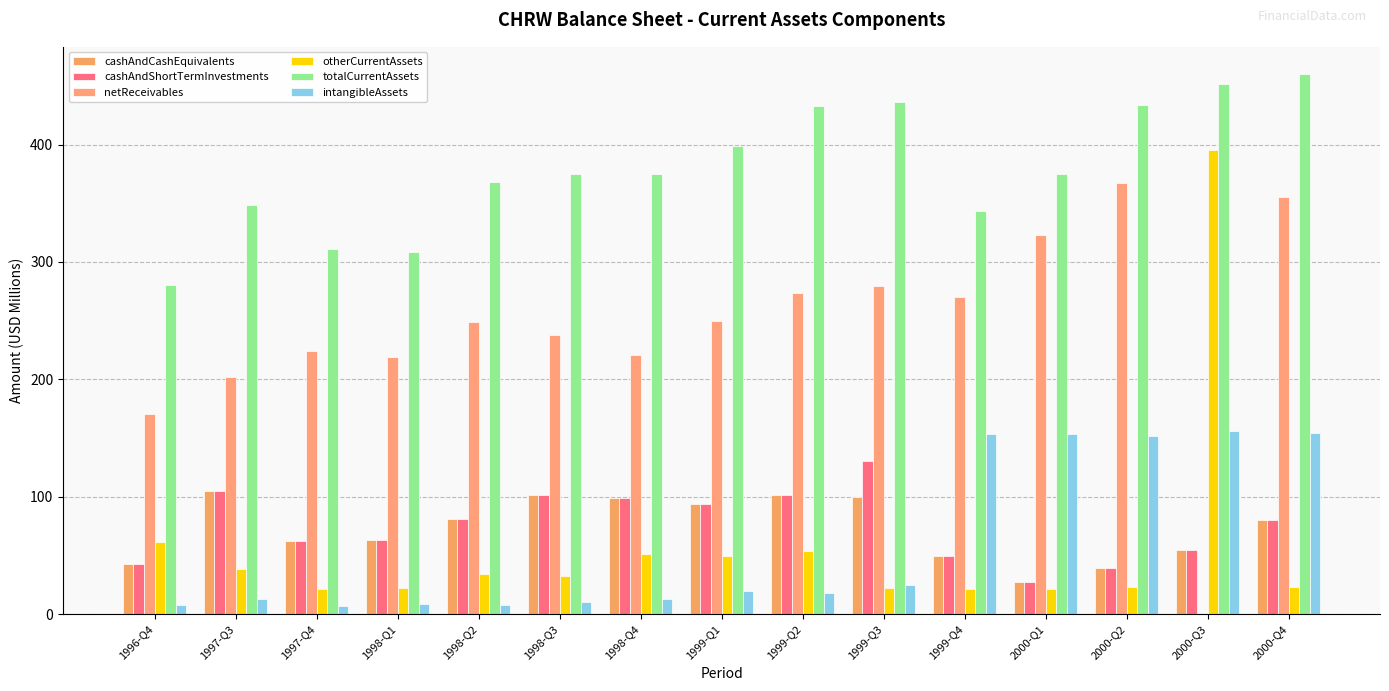

Reading right to left, extract all data points from this chart.

cashAndCashEquivalents: 79.9	54.7	39.6	27.2	49.6	99.8	101.1	94.0	99.3	101.3	81.4	63.5	62.5	104.7	42.6
cashAndShortTermInvestments: 79.9	54.7	39.6	27.2	49.6	130.7	101.1	94.0	99.3	101.3	81.4	63.5	62.5	104.7	42.6
netReceivables: 355.0	0.0	367.7	323.2	270.3	279.8	273.4	249.5	221.0	237.8	248.5	219.4	224.0	201.9	170.9
otherCurrentAssets: 23.5	395.3	23.0	21.7	21.4	22.5	53.4	49.4	51.0	32.9	34.3	21.9	21.1	38.7	61.6
totalCurrentAssets: 460.2	451.9	433.7	375.3	343.1	436.2	432.6	398.4	374.8	375.3	368.3	308.2	310.7	348.6	280.4
intangibleAssets: 154.2	156.1	151.7	153.5	153.6	25.2	17.9	19.7	12.6	10.6	8.1	8.8	6.7	12.8	7.8